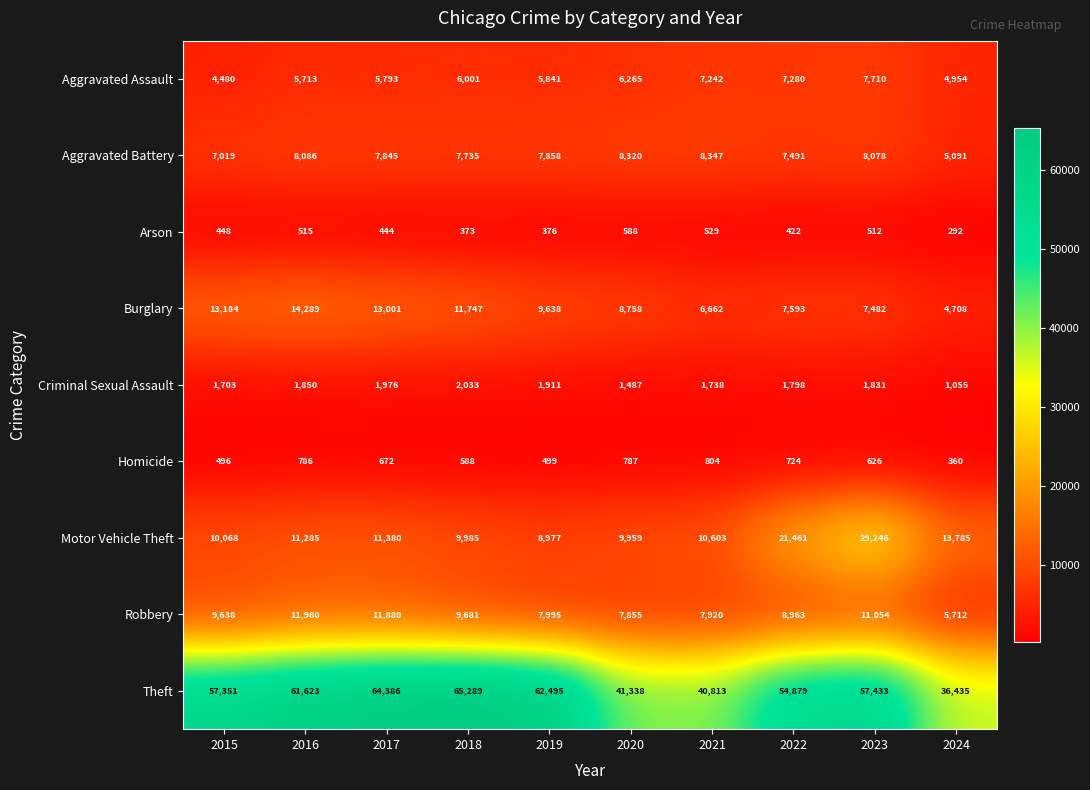

What is the difference between the maximum and minimum values in the Aggravated Assault series?

3230